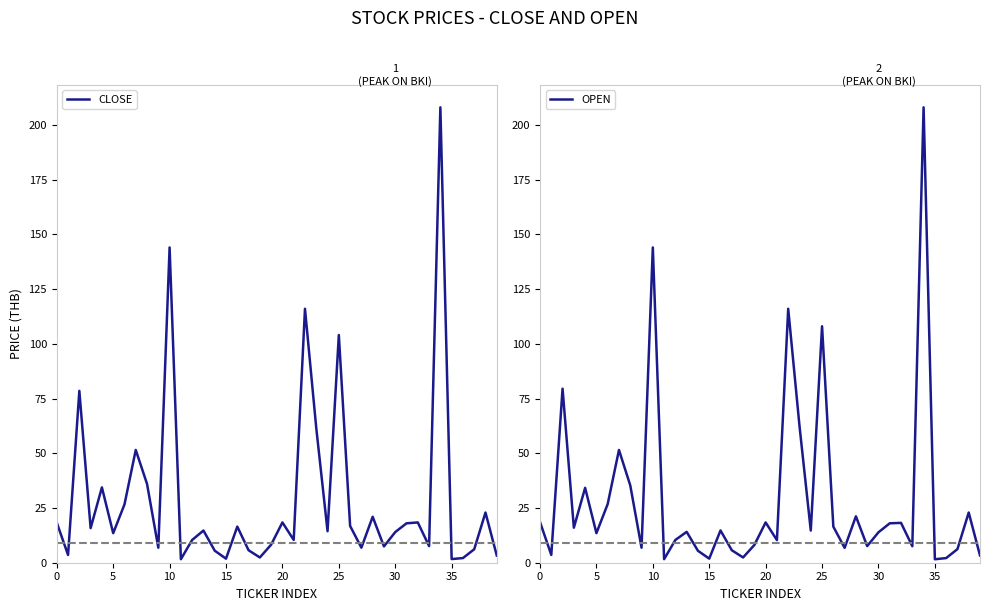

The OPEN series shows 13.5 at 5. True or false?

True